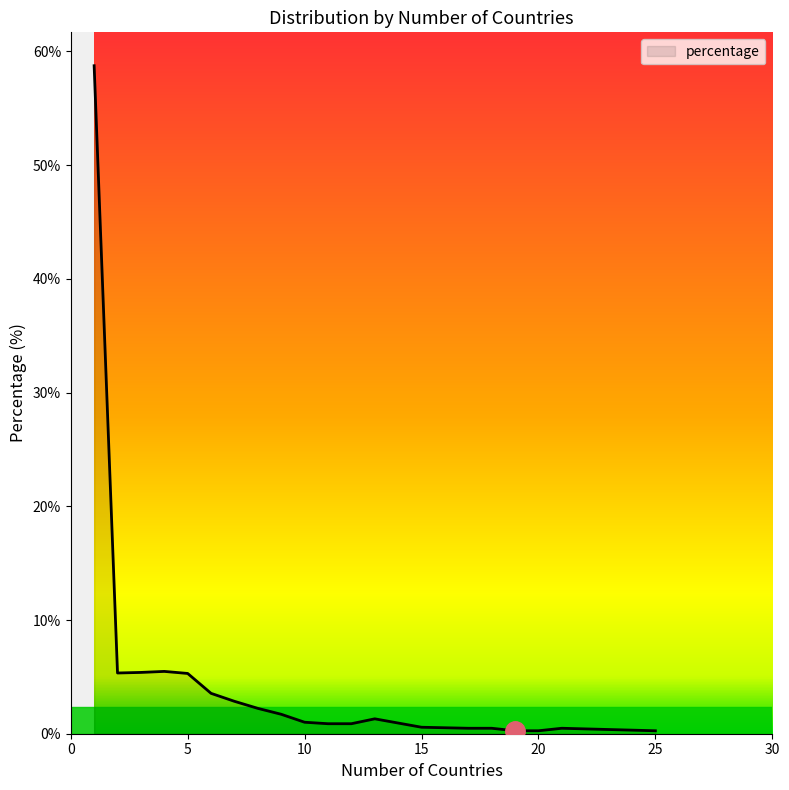

What is the greatest value displayed?

58.7